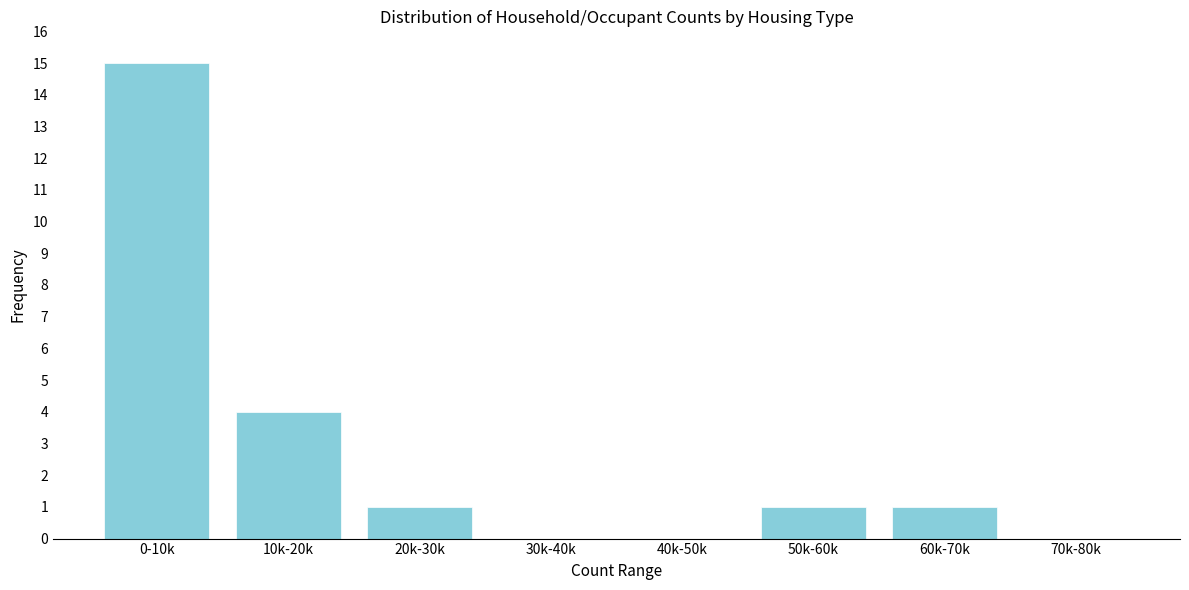

Reading left to right, transcribe all the data shown in this chart.

0-10k=15	10k-20k=4	20k-30k=1	30k-40k=0	40k-50k=0	50k-60k=1	60k-70k=1	70k-80k=0